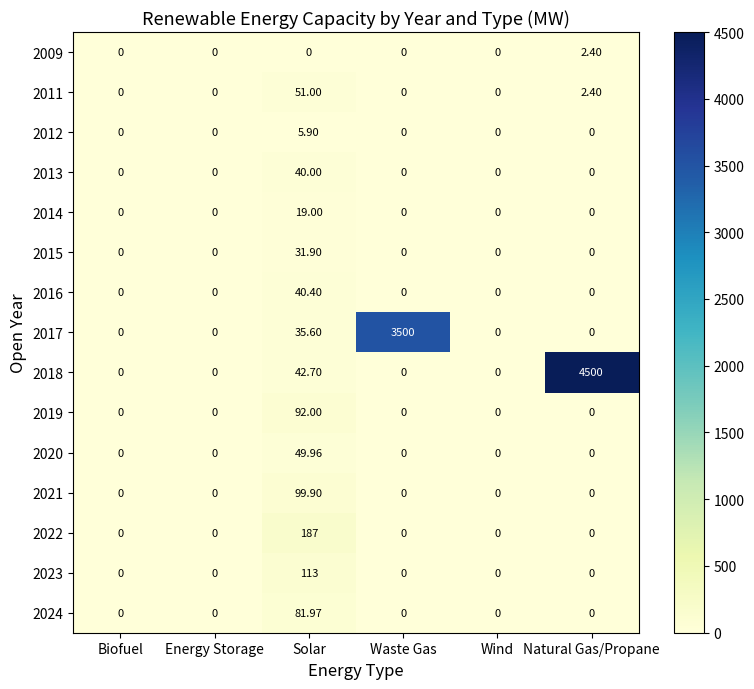

At which category is the sum across all series the highest?

Natural Gas/Propane